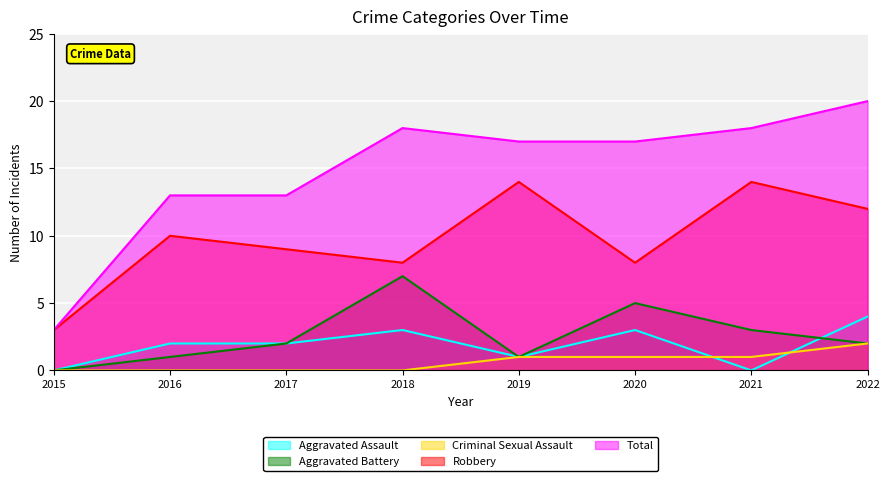

What is the total value across all series at 2019?

34